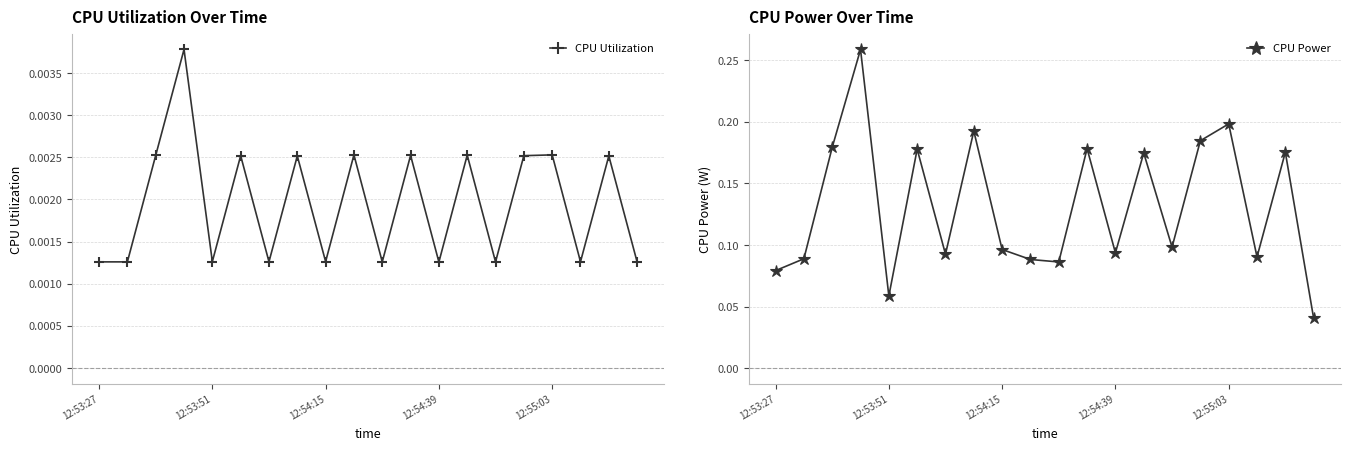

Rank the series by their maximum value, from highest to lowest.

CPU Power, CPU Utilization